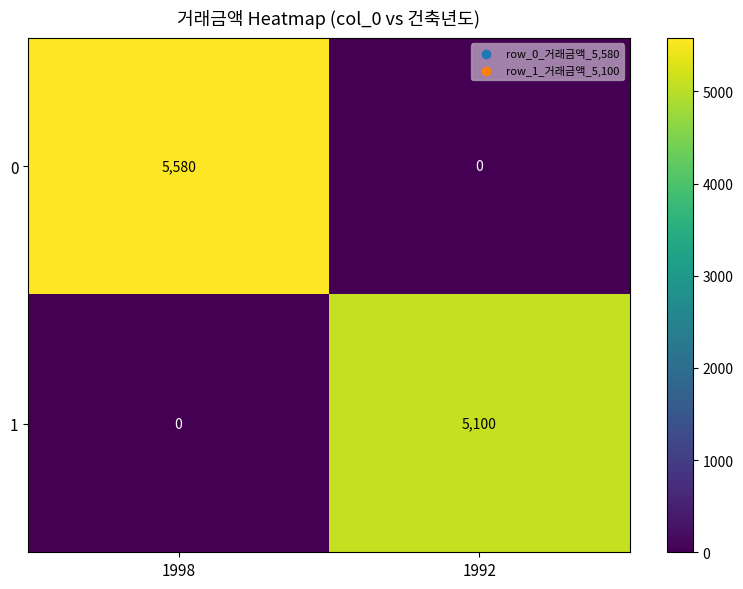

At 1998, list the series in order from largest to smallest.

0, 1